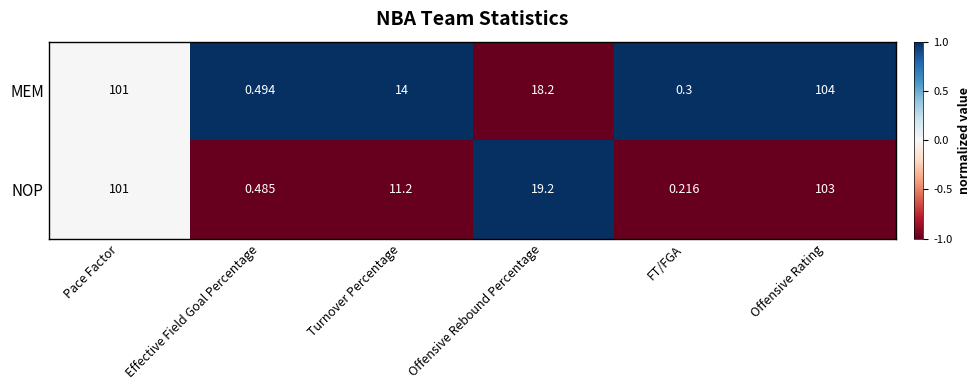

Which category has the lowest value across all series?

FT/FGA